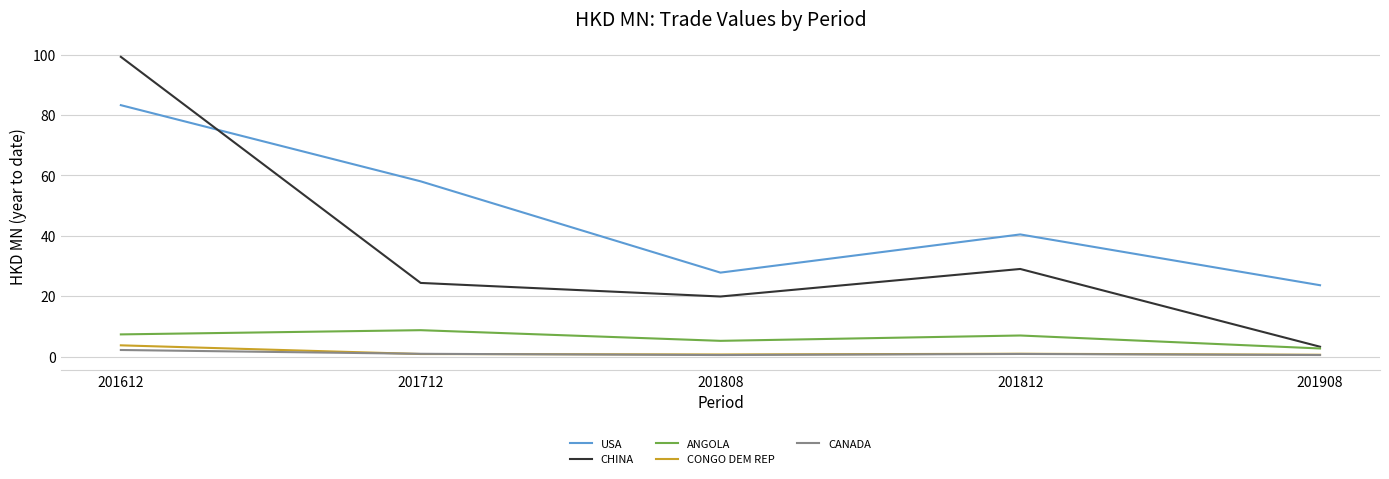

At which label is USA closest to 53?

201712